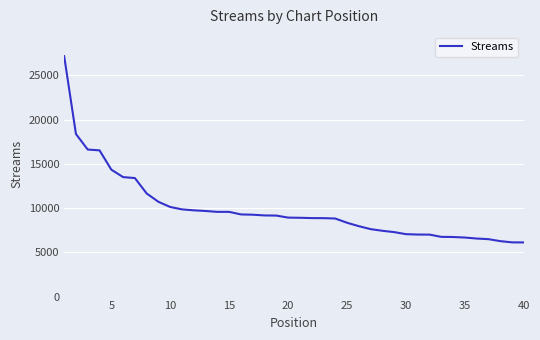

What is the smallest value displayed?

6119